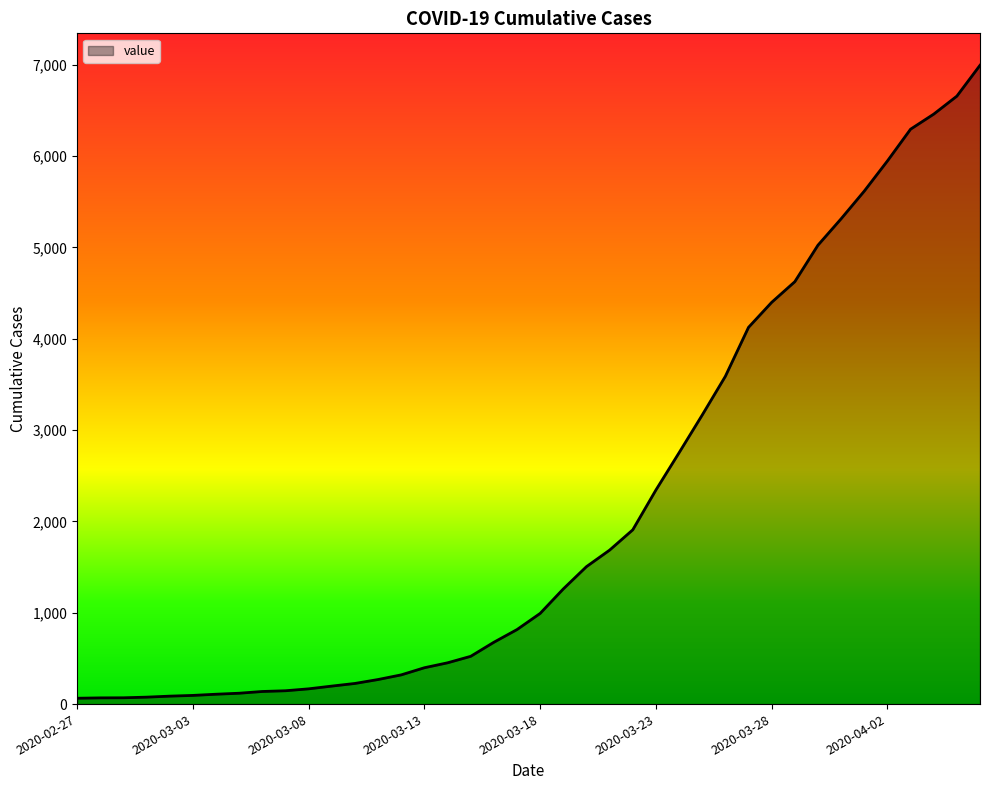

What is the maximum value shown in the chart?

6995